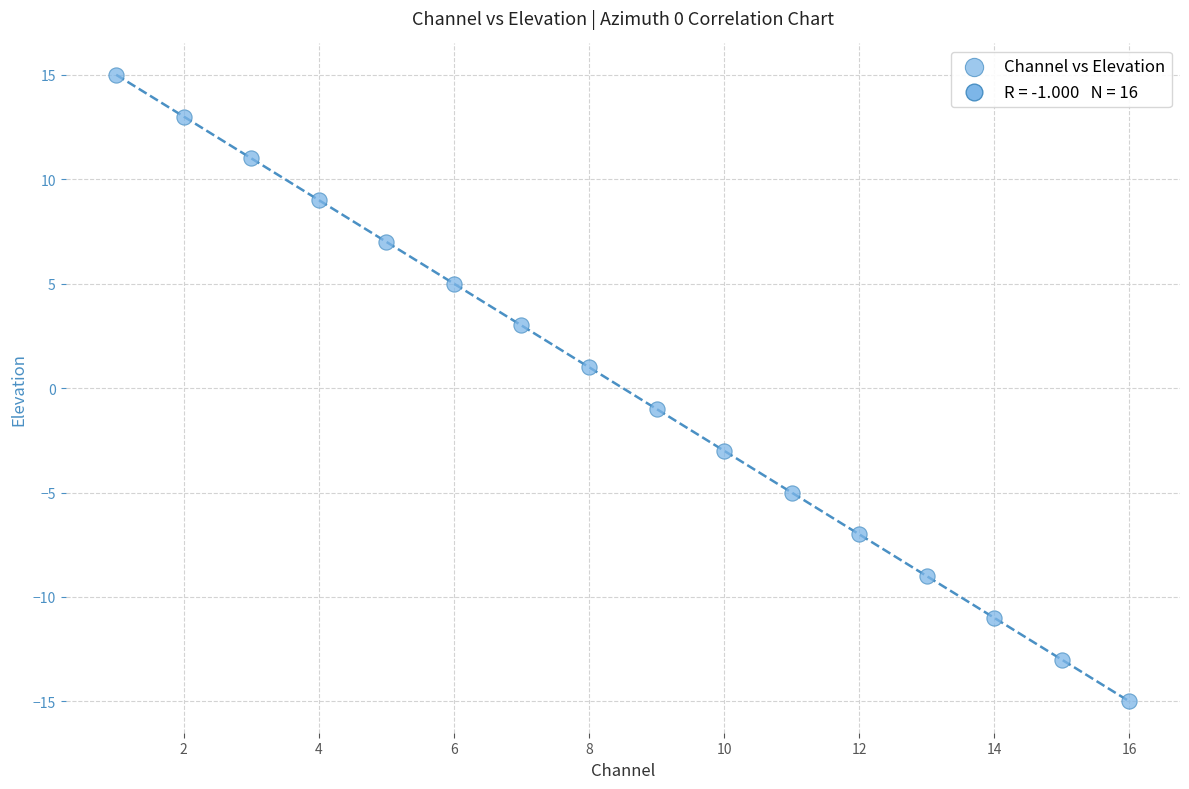

What is the range of X values (max minus min)?

15